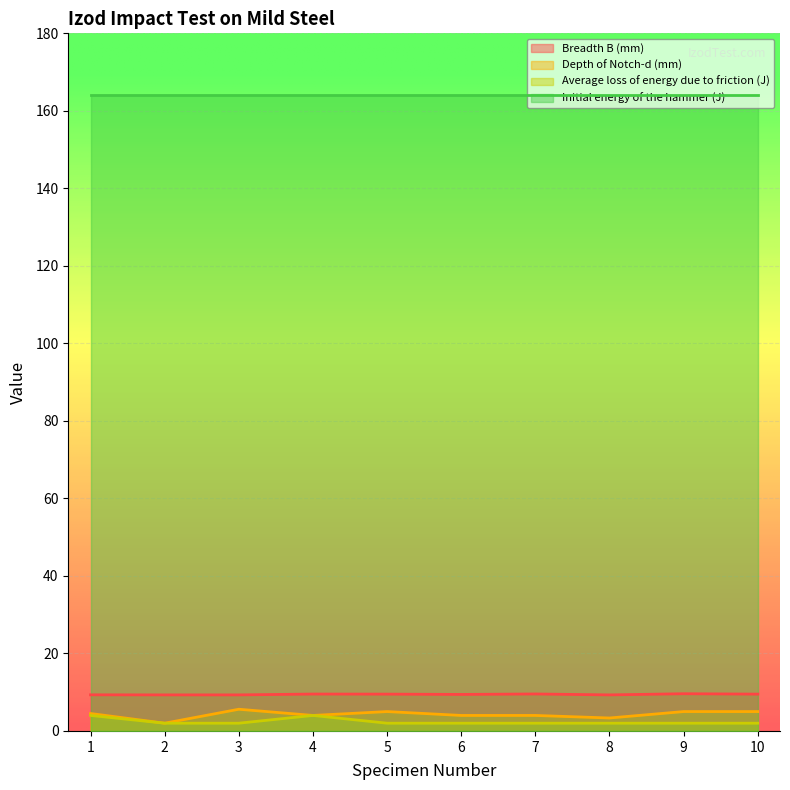

Is it true that Initial energy of the hammer (J) equals 71.3 at 6?

False